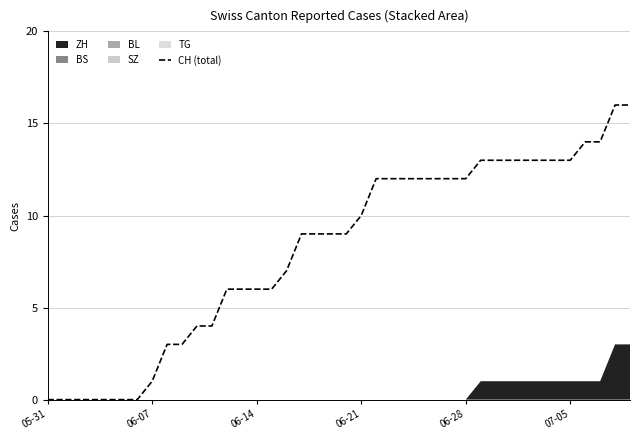

Is it true that CH (total) equals 3 at 06-28?

False